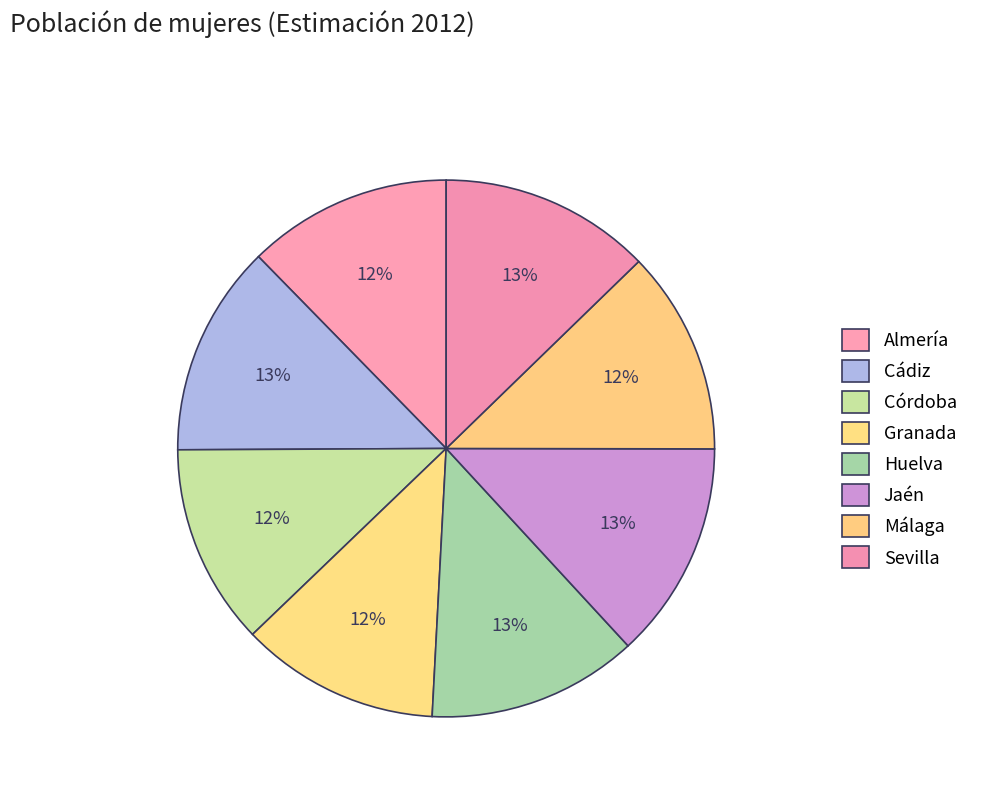

Which slice is the smallest?

Granada